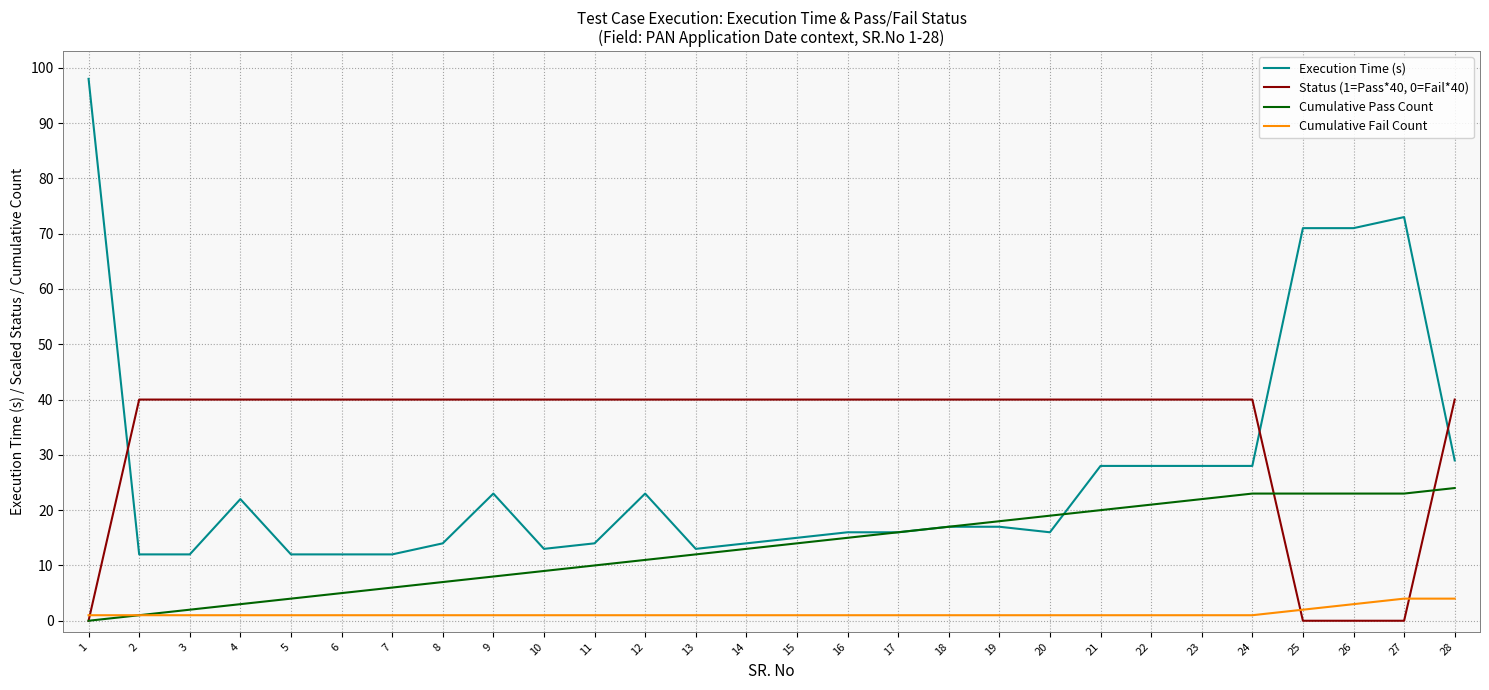

Which series has the largest range (max minus min)?

Execution Time (s)